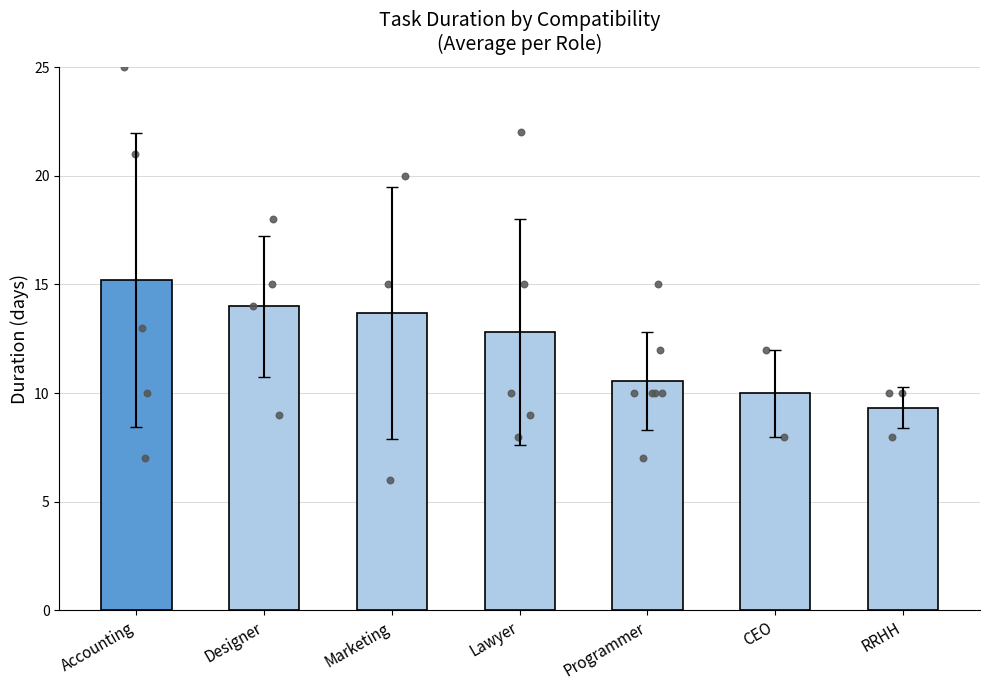

Between Accounting and CEO, which is larger?

Accounting